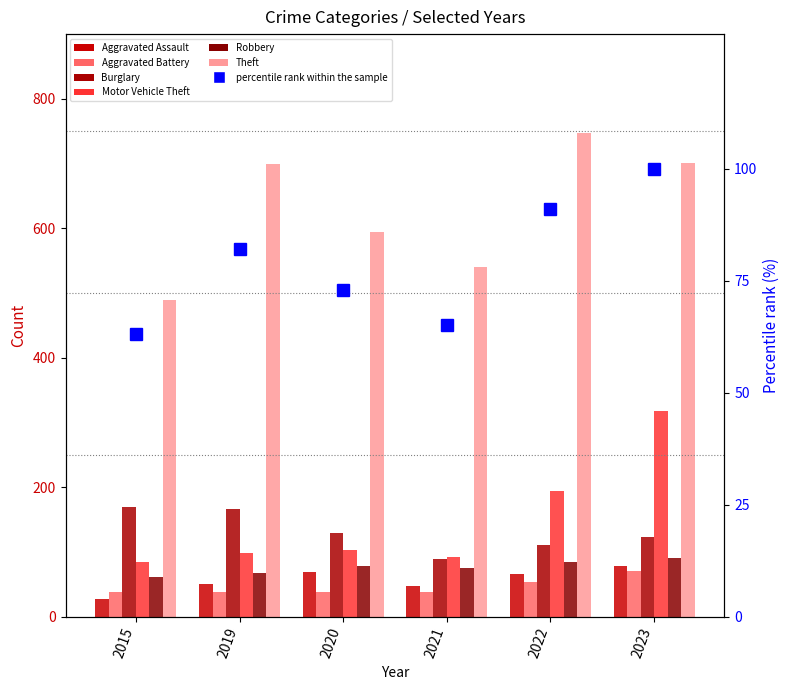

Count the number of data series in this chart.

6